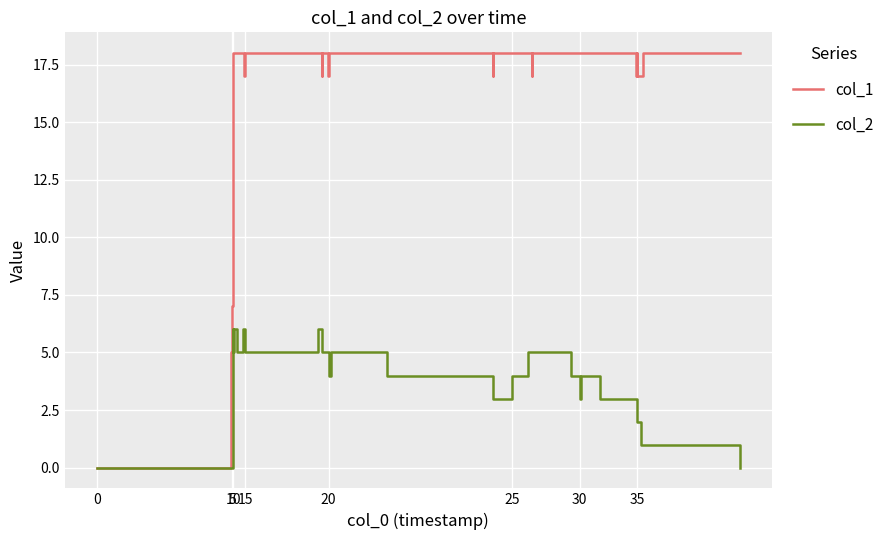

List the series in order of their peak value, highest first.

col_1, col_2